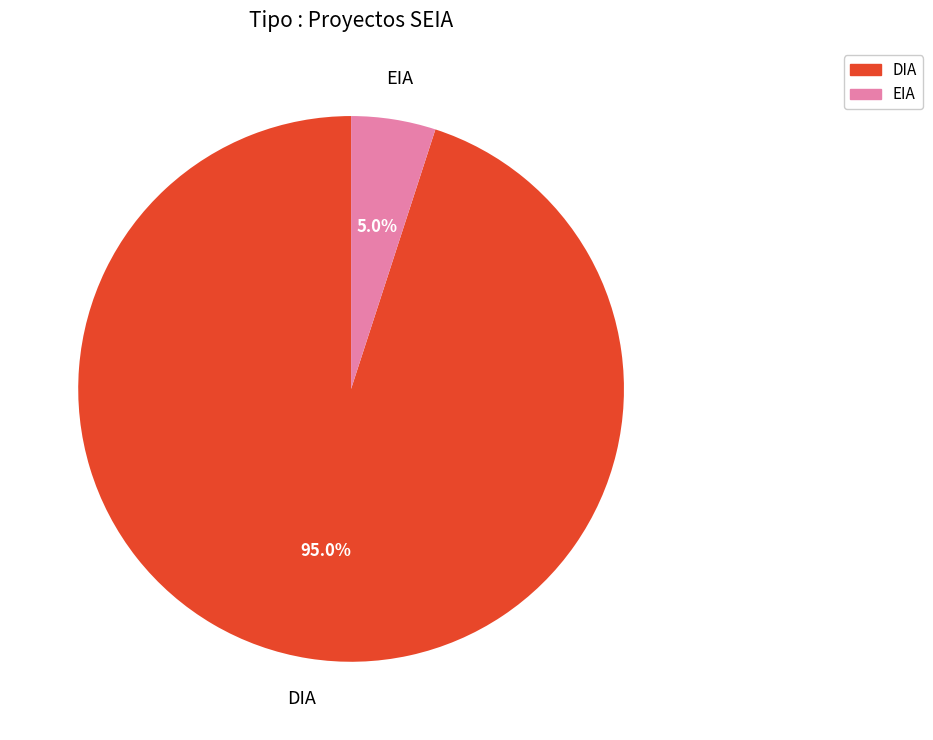

How much of the chart is everything except DIA?

5.0%